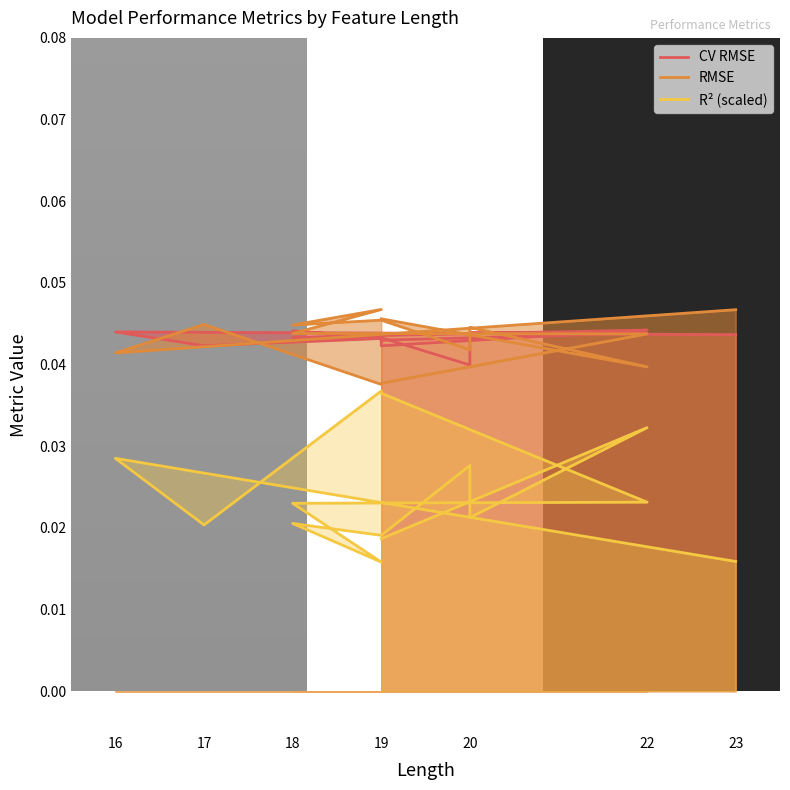

At which label does R2 reach its minimum?

19